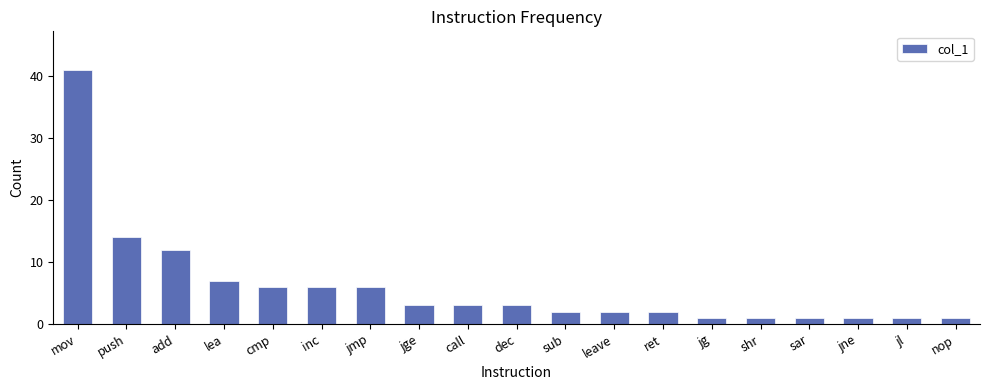

Reading left to right, list all the values displayed in this chart.

mov=41	push=14	add=12	lea=7	cmp=6	inc=6	jmp=6	jge=3	call=3	dec=3	sub=2	leave=2	ret=2	jg=1	shr=1	sar=1	jne=1	jl=1	nop=1